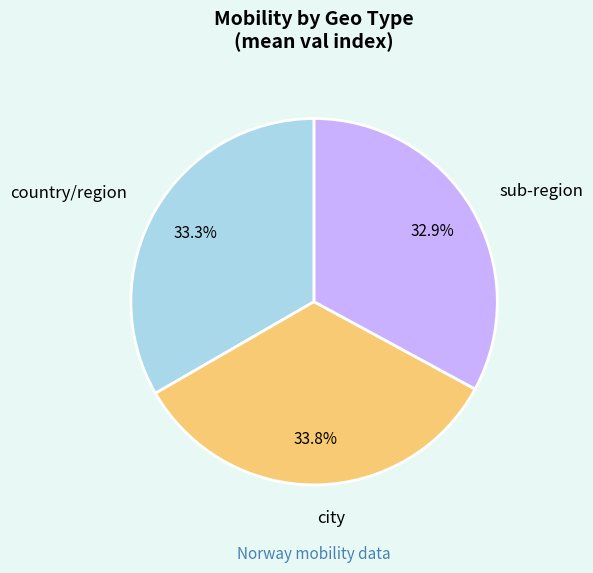

What is the ratio of the value at city to the value at sub-region?

1.0